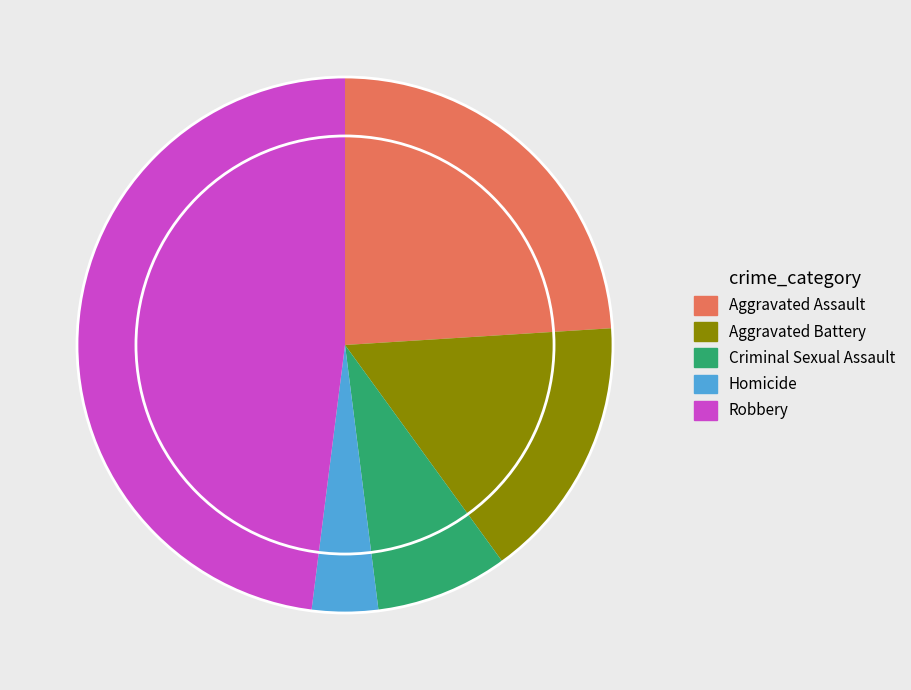

True or false: Aggravated Assault accounts for 24% of the total.

True